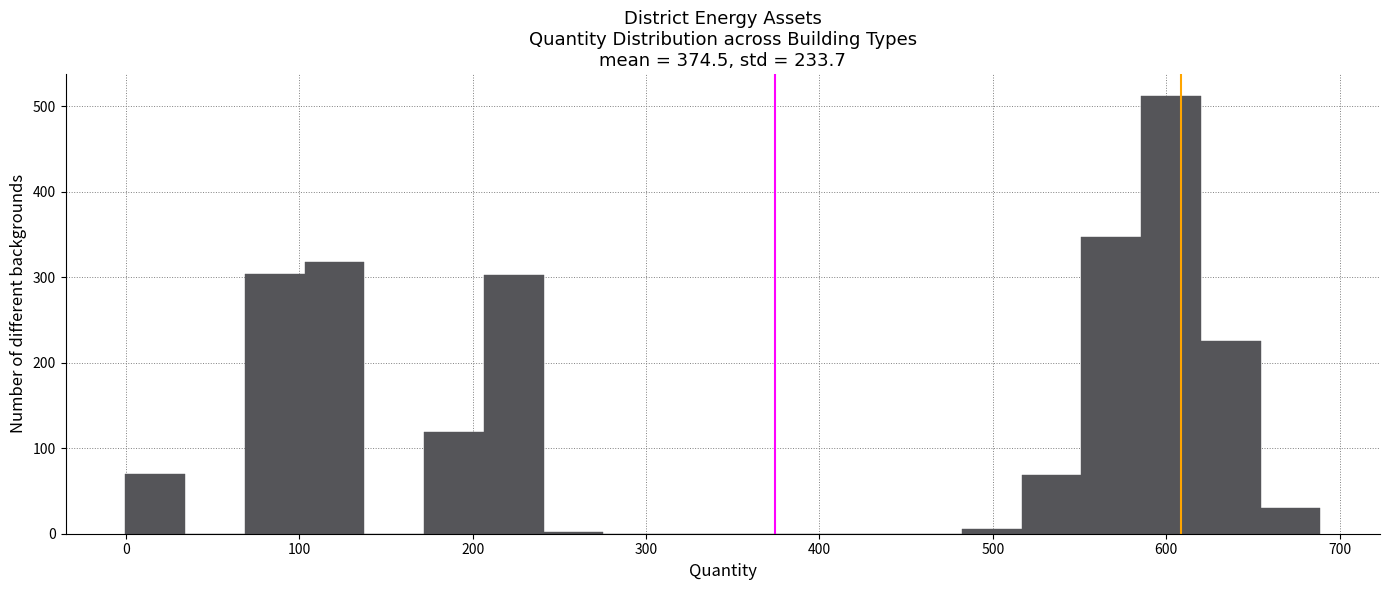

Read against the x-axis, roughly where is the centre of the tallest bar?

600